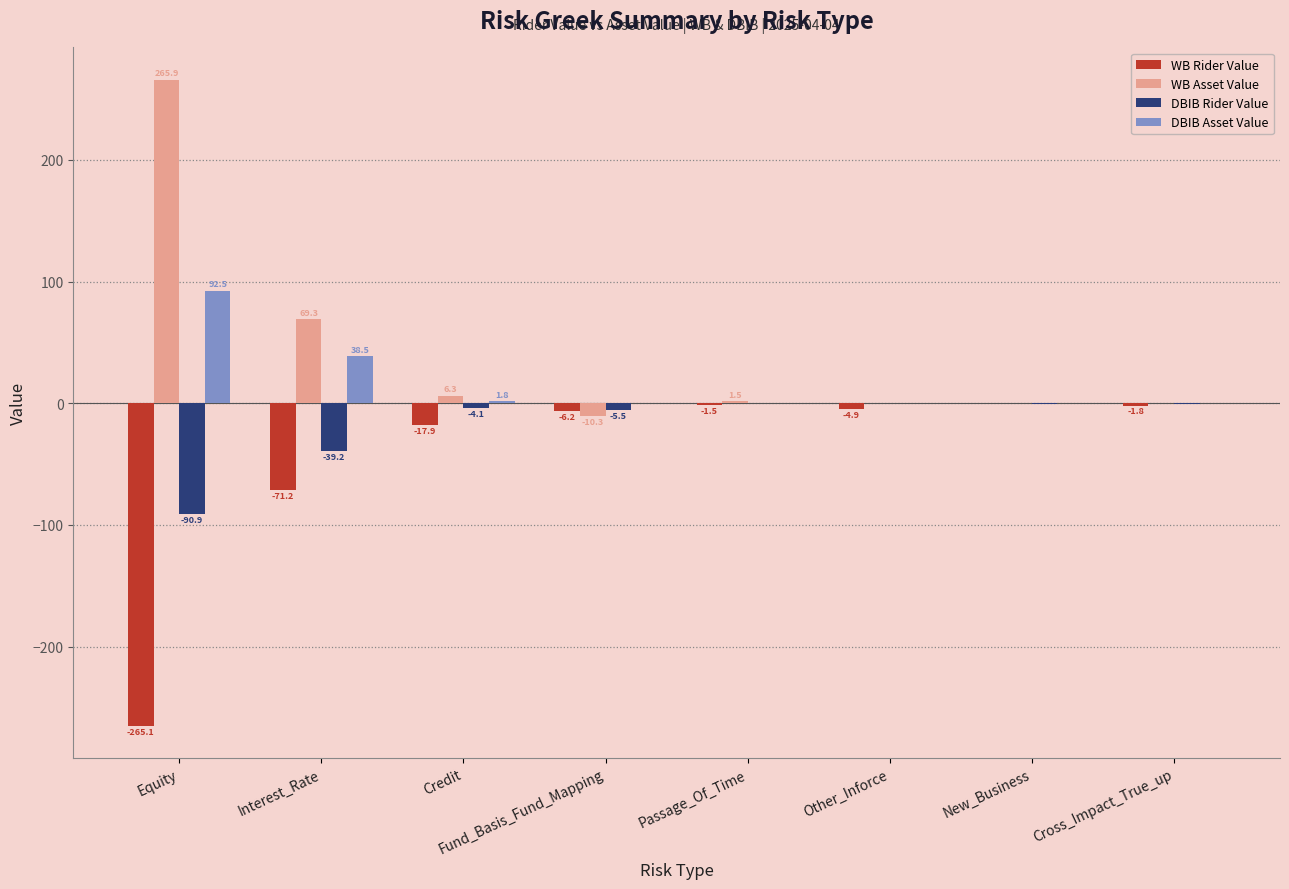

Between New_Business and Cross_Impact_True_up, which series saw the biggest shift?

WB Rider Value